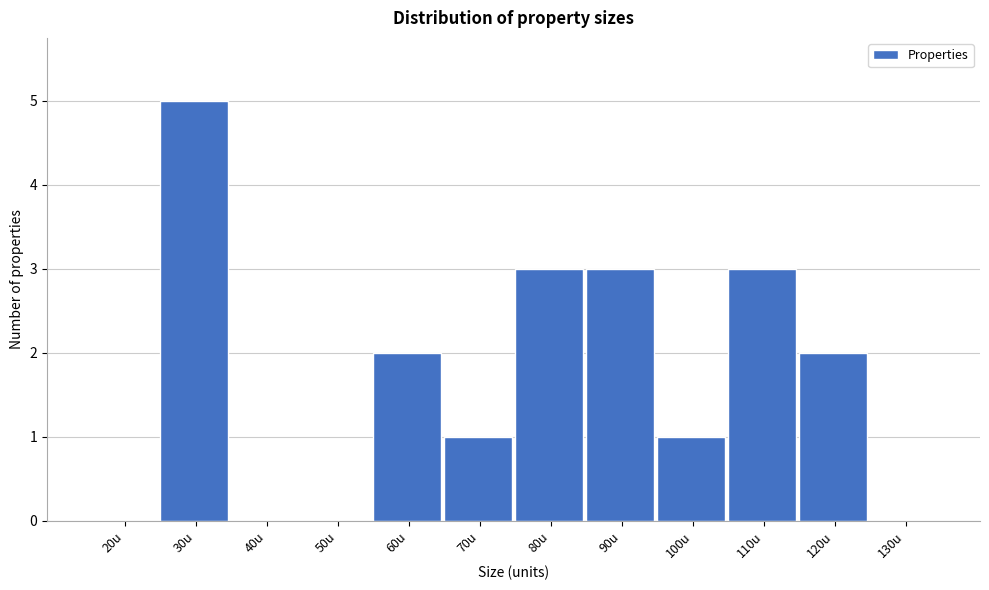

Reading right to left, transcribe all the data shown in this chart.

130u=0	120u=2	110u=3	100u=1	90u=3	80u=3	70u=1	60u=2	50u=0	40u=0	30u=5	20u=0